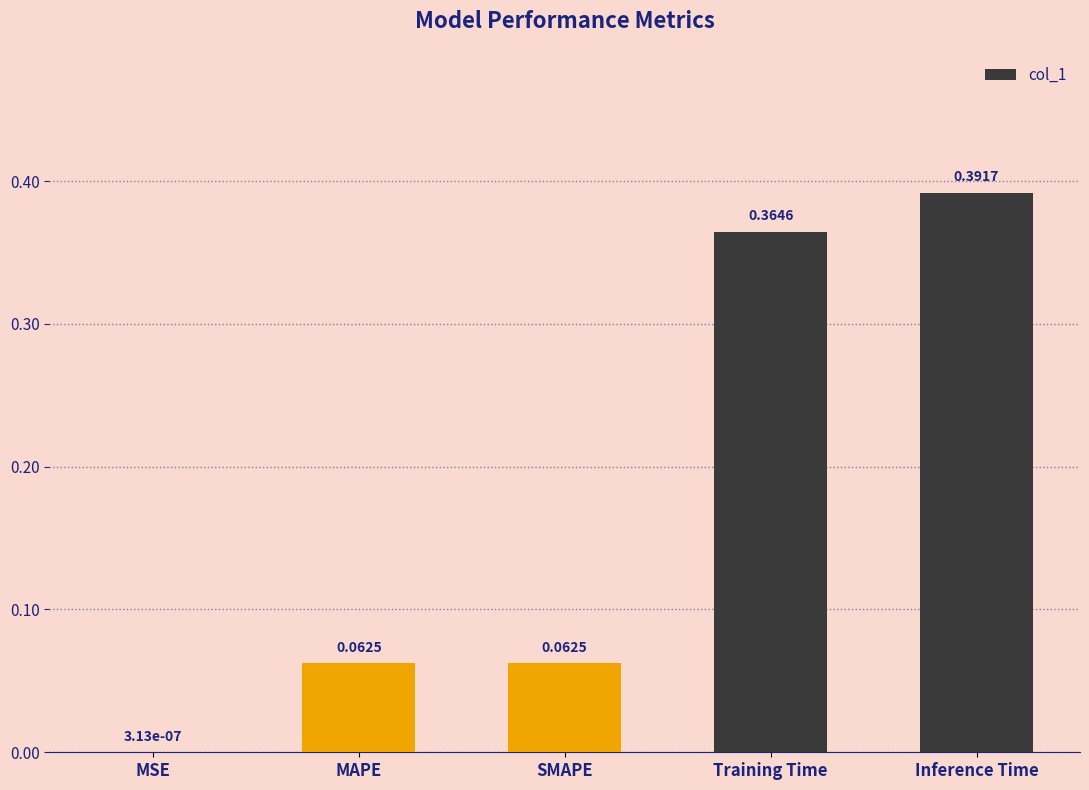

The value at Inference Time is 0.2. True or false?

False